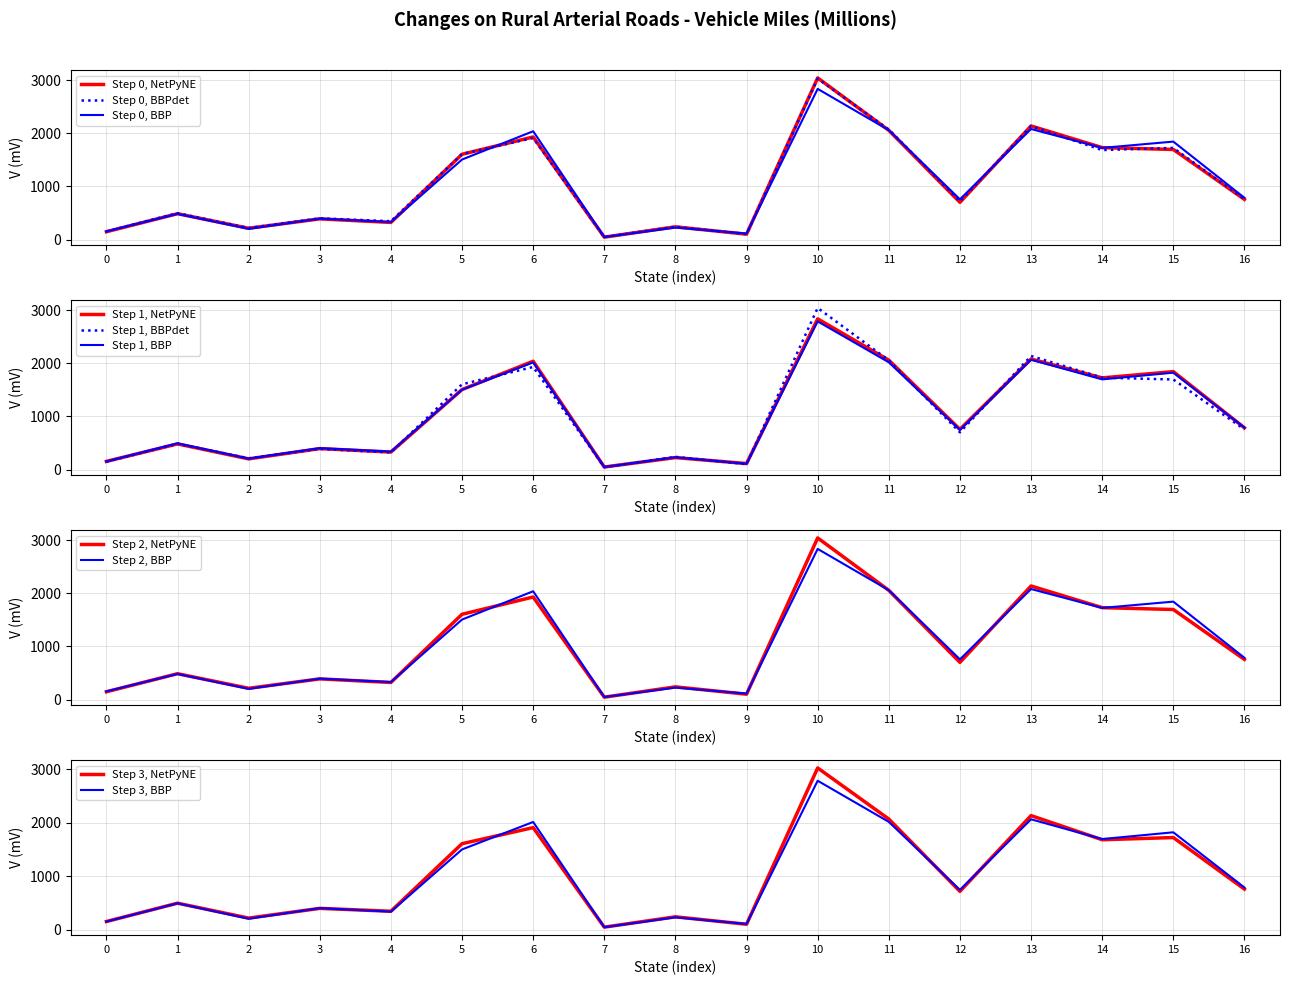

What is the highest value of the Step 0, BBPdet series?

3026